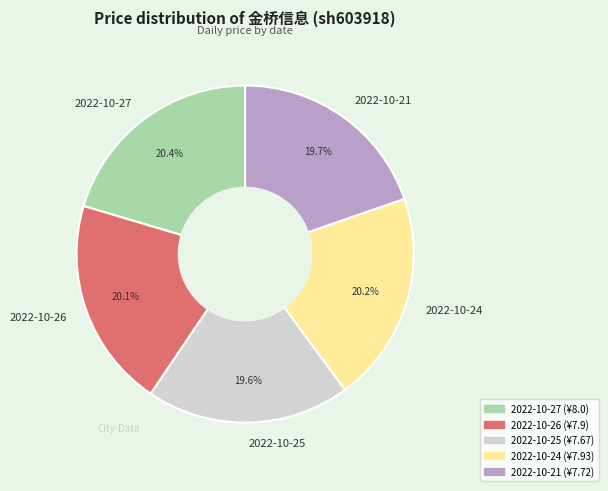

Combined, what portion of the pie is 2022-10-27 and 2022-10-21?

40.1%